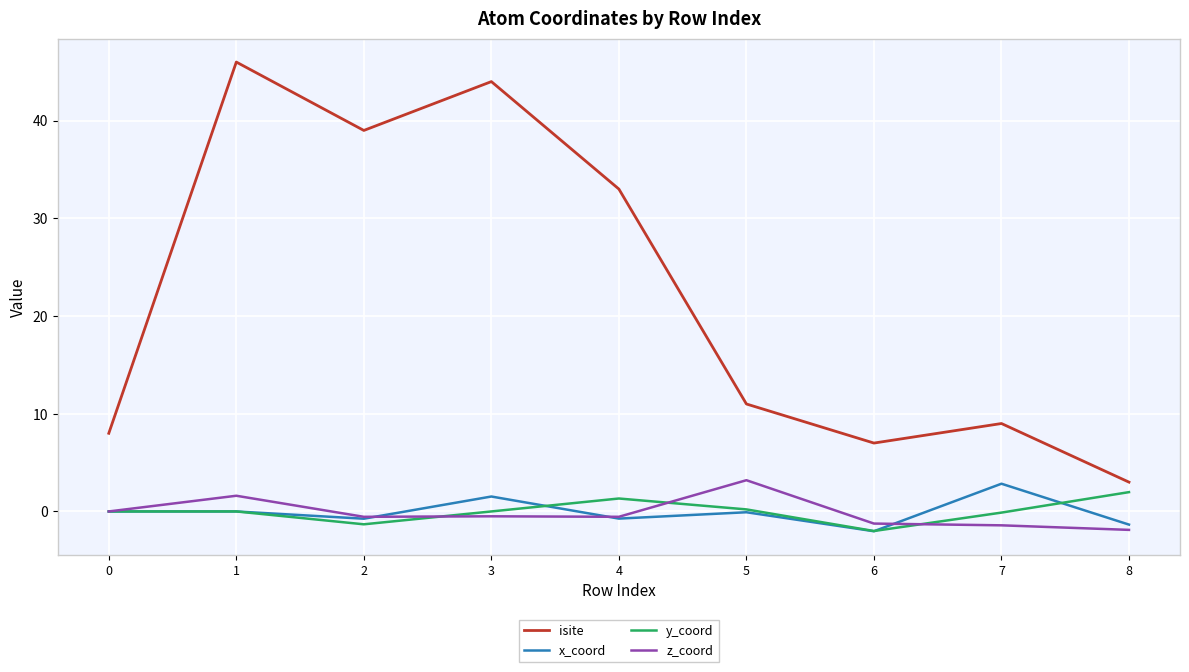

Which series changed the most between 4 and 7?

isite